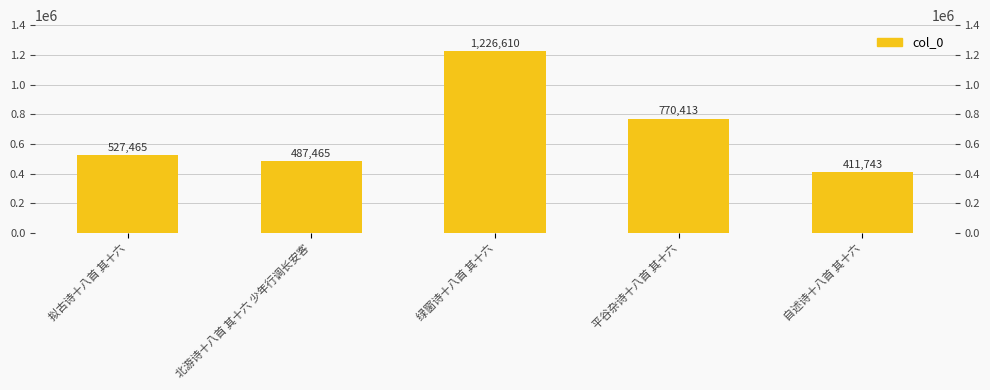

Rank the categories by value from lowest to highest.

自述诗十八首 其十六, 北游诗十八首 其十六 少年行调长安客, 拟古诗十八首 其十六, 平谷杂诗十八首 其十六, 绿窗诗十八首 其十六